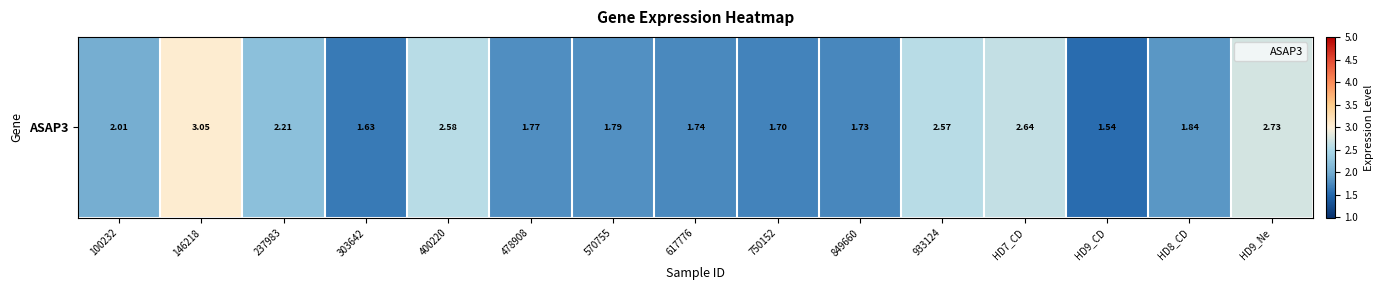

Read the value at 933124.

2.6